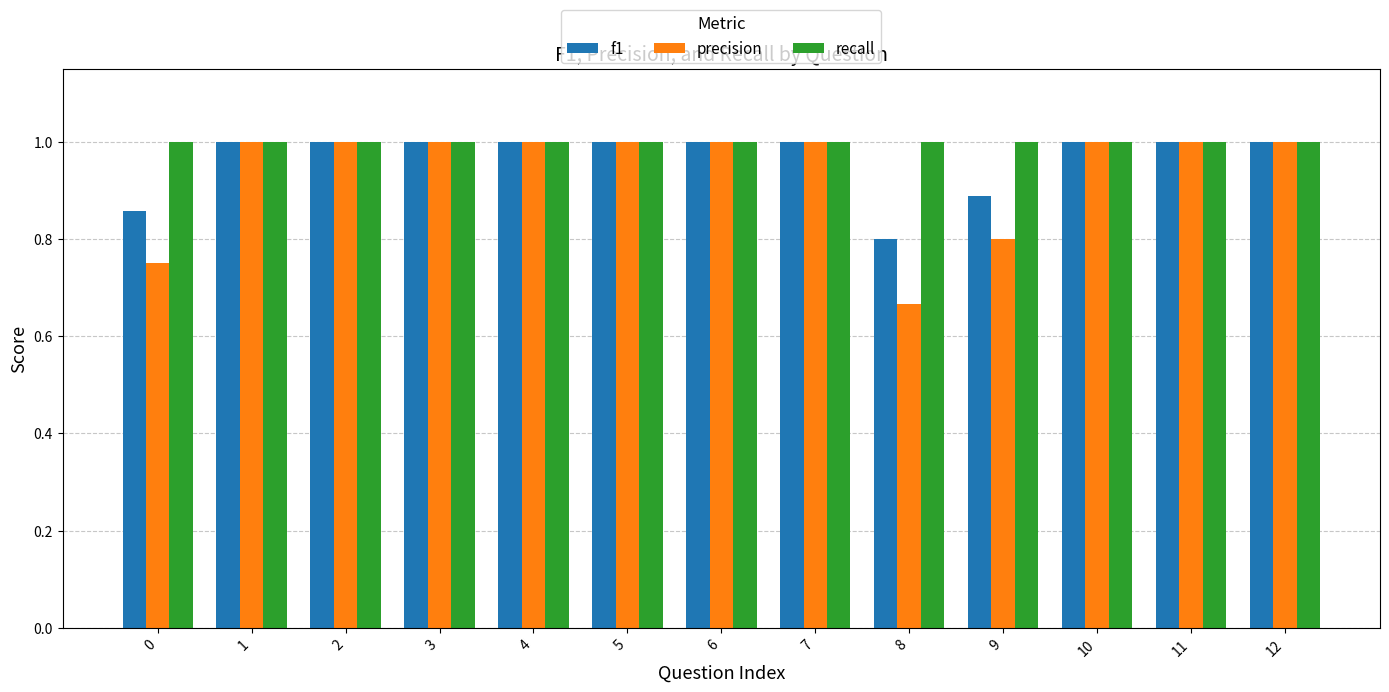

What is the maximum value for recall?

1.0